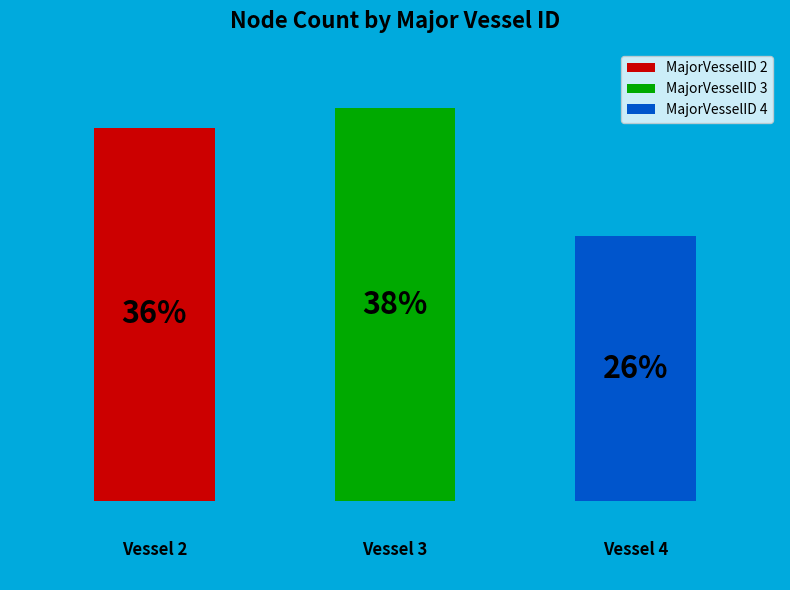

Which category has the smallest portion of the pie?

4